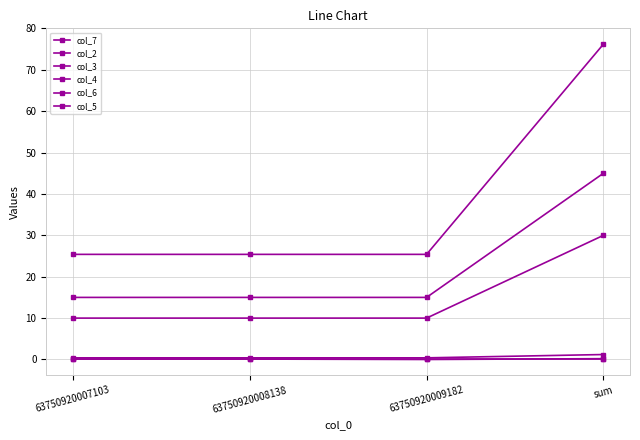

Rank the categories by col_5 value from lowest to highest.

63750920007103, 63750920008138, 63750920009182, sum